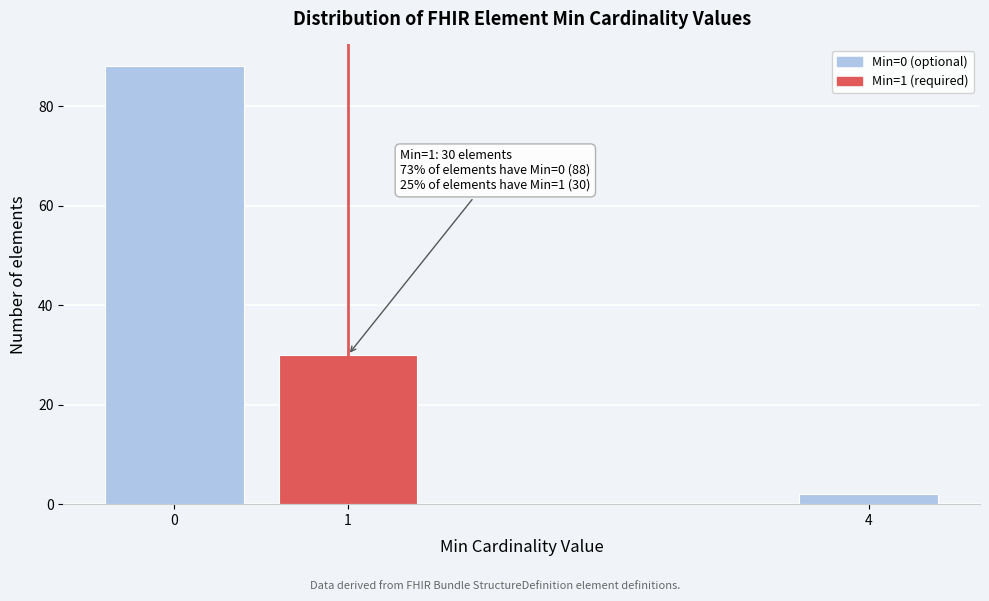

Reading left to right, list all the values displayed in this chart.

0=88	1=30	4=2